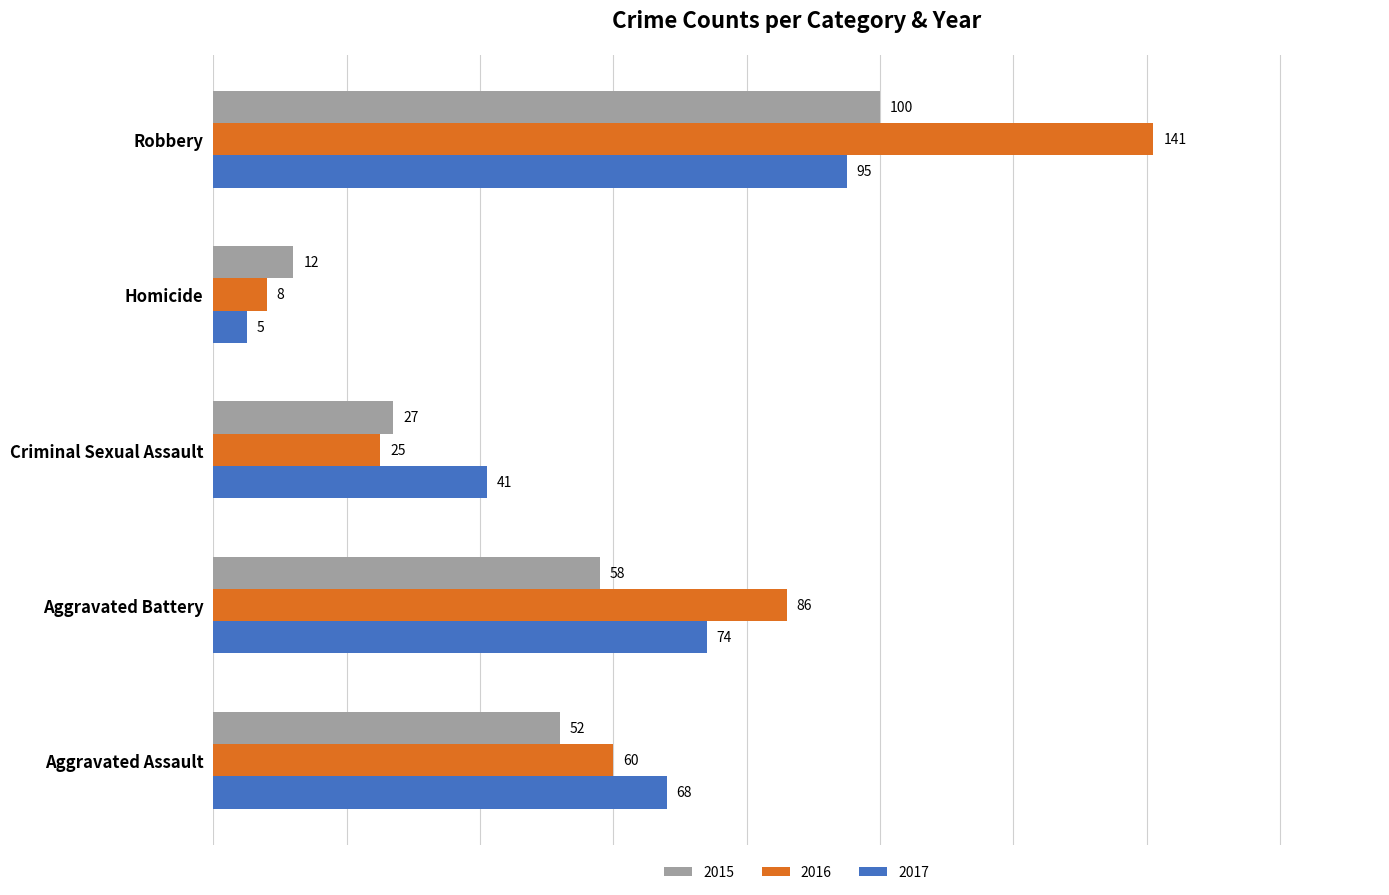

Is it true that 2015 equals 134 at Robbery?

False